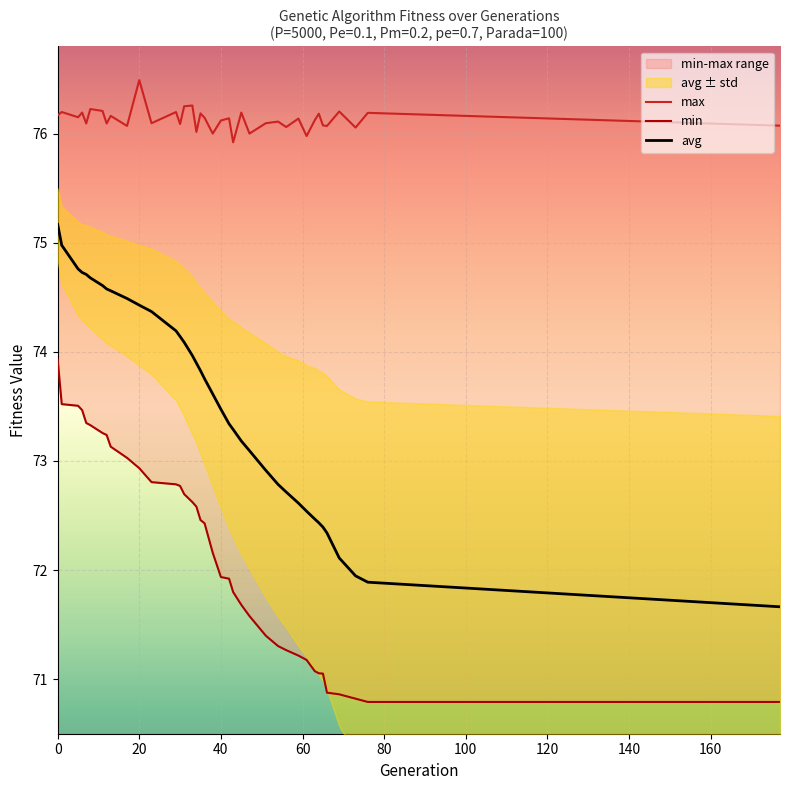

What is the sum of all avg values?

2794.7